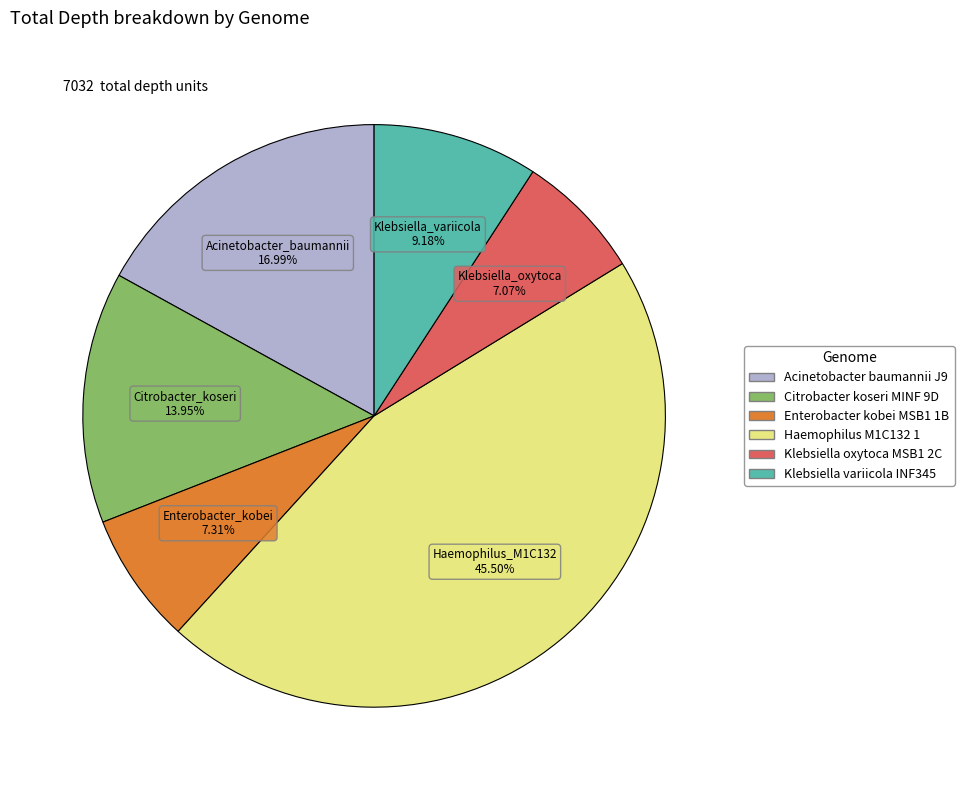

Is there any slice that represents more than half of the pie?

No